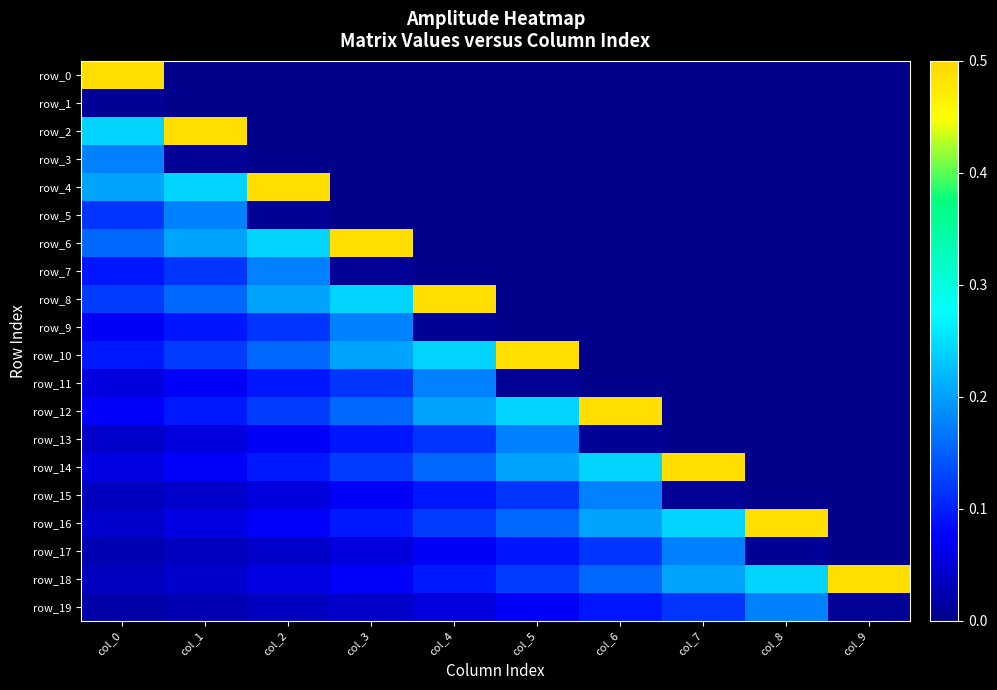

Where is row_11 nearest to the value 0?

col_6